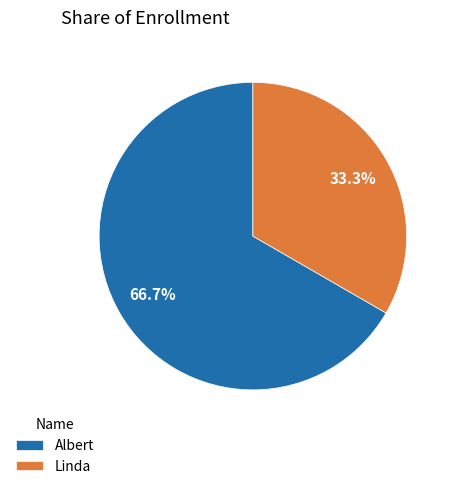

To the nearest percent, what is the combined percentage of Albert and Linda?

100%